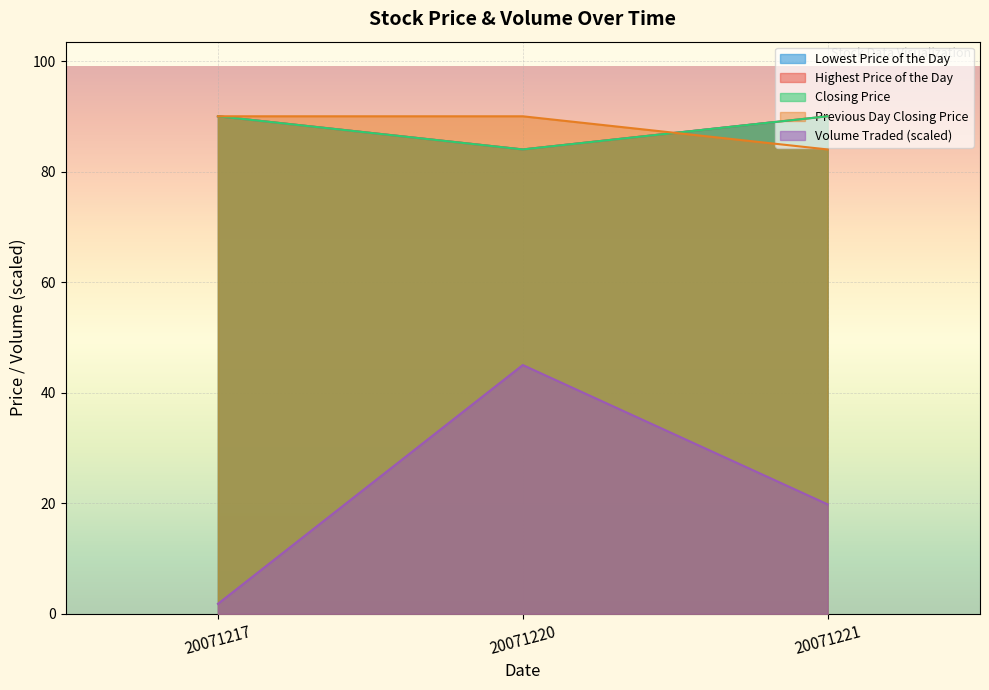

How many lines are shown in the chart?

5